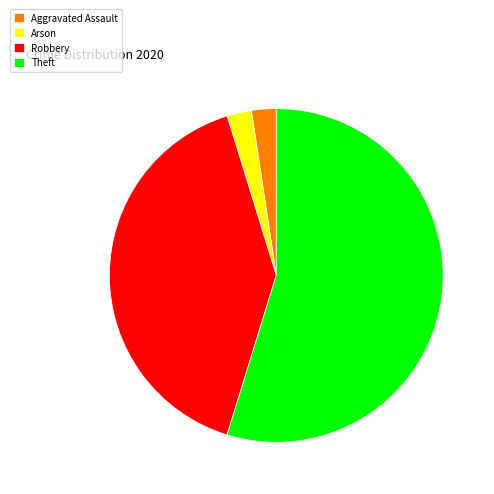

Is Theft the majority of the pie?

Yes